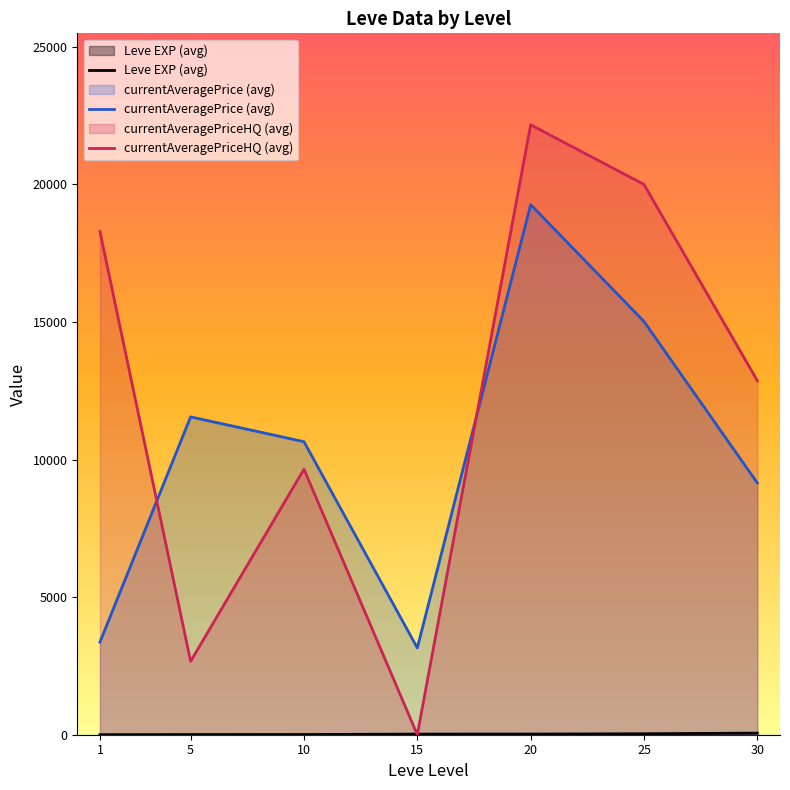

Read the currentAveragePrice (avg) value at 10.

10649.8